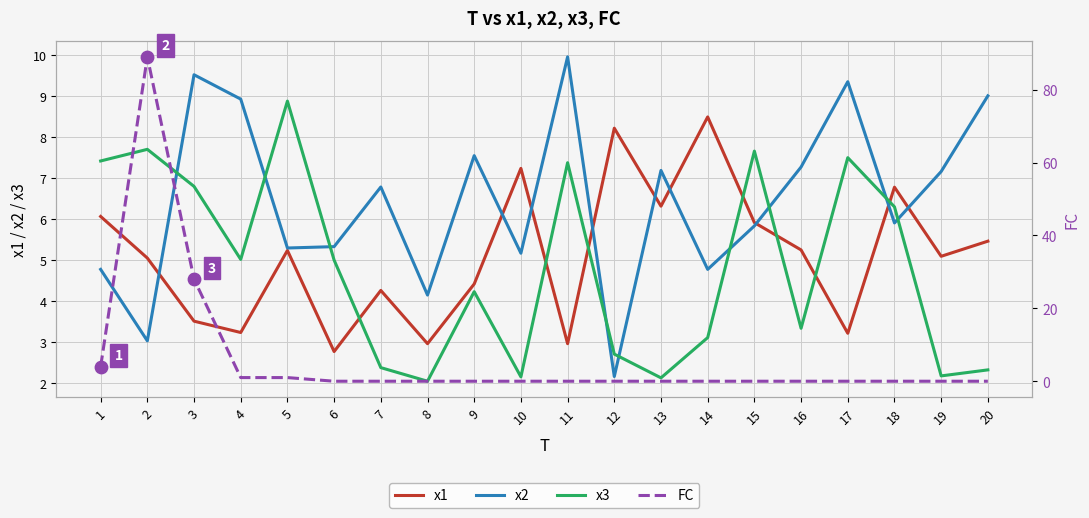

Which series reaches the minimum Y coordinate?

FC